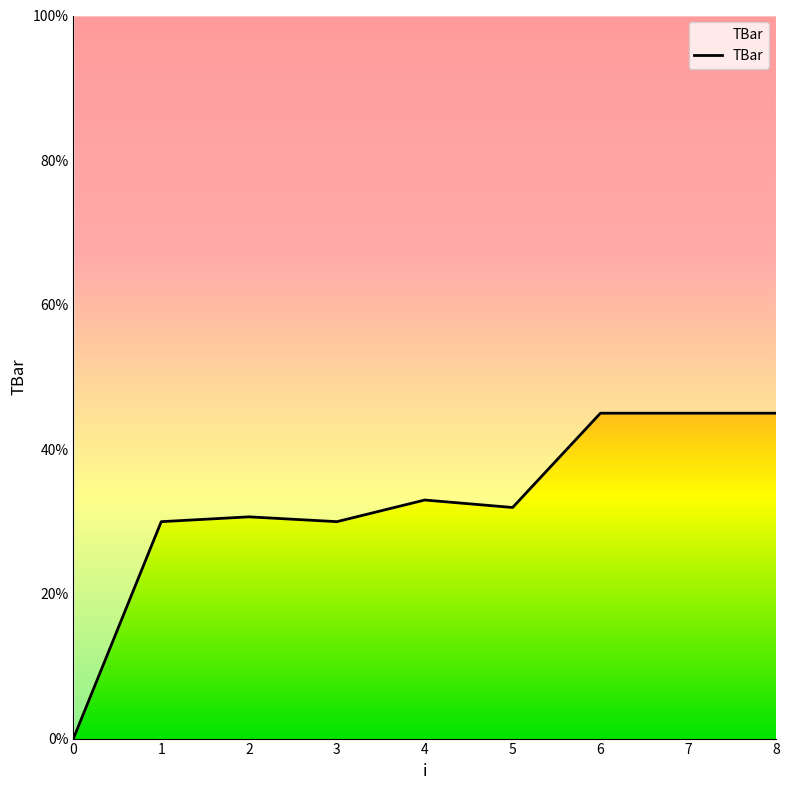

Rank the categories by value from lowest to highest.

0, 1, 3, 2, 5, 4, 6, 7, 8